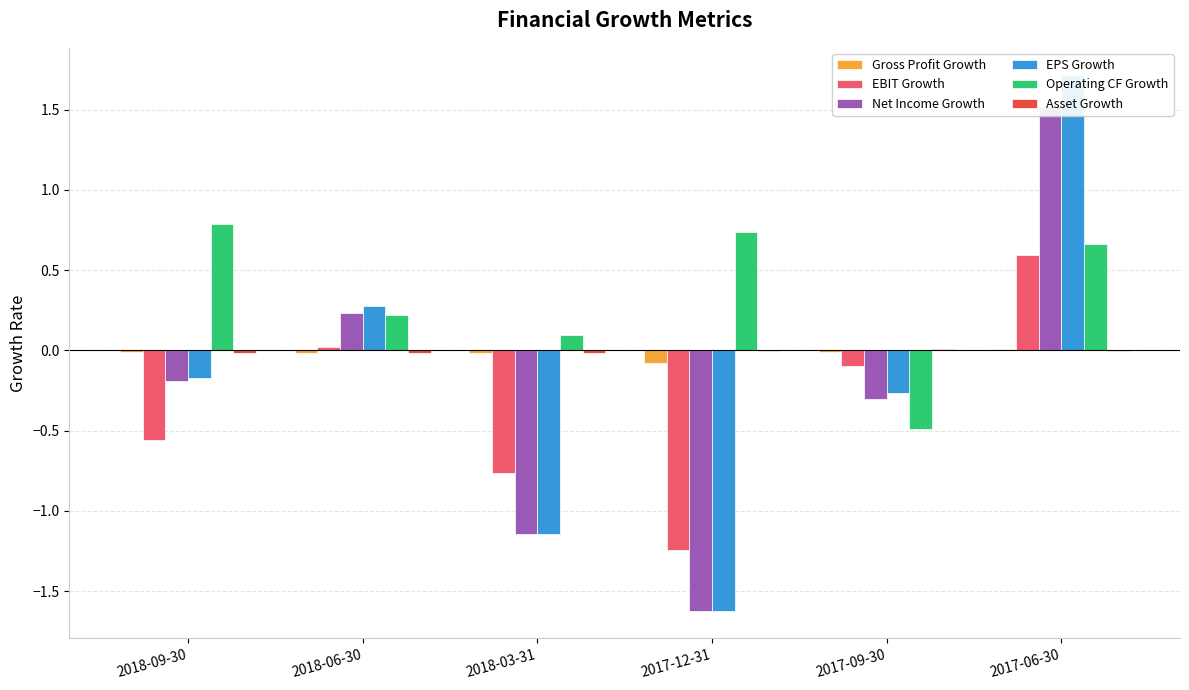

Is the value of Asset Growth at 2017-12-31 greater than the value of Gross Profit Growth at 2017-12-31?

Yes